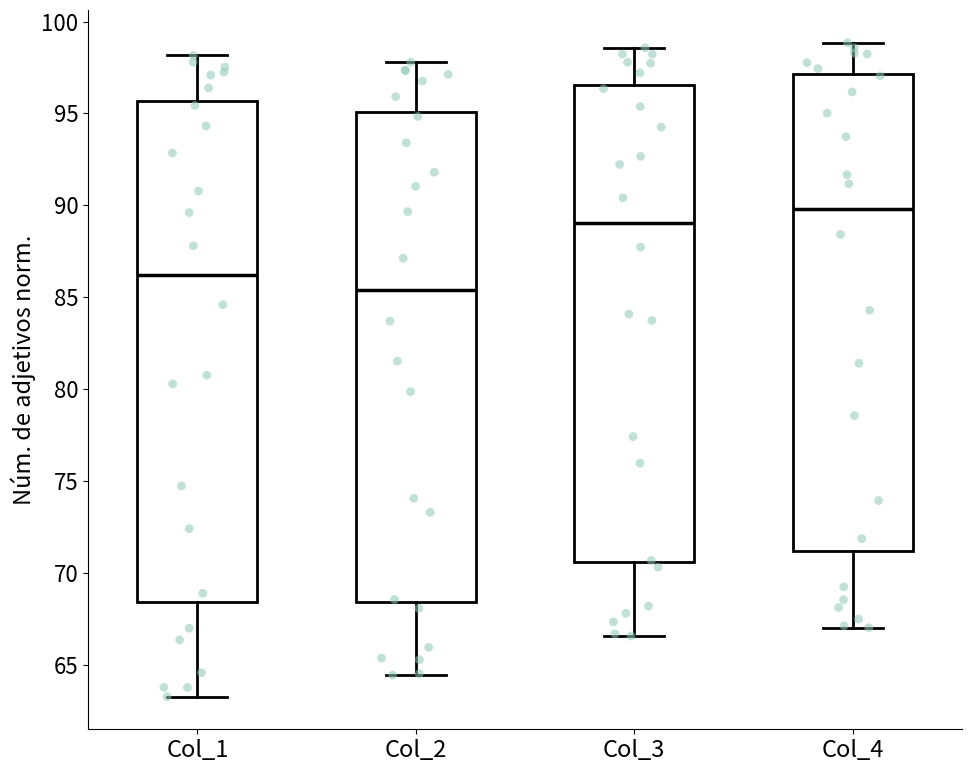

Reading left to right, transcribe this box plot: for each box, give where its median line is, the range the box spans, and where its two whiskers end, as read against the y-axis. The values are not printed on the chart, so give them approximately, as read against the axis.

Col_1: median 86.0, box 68.5 to 95.5, whiskers 63.5 to 98.0
Col_2: median 85.5, box 68.5 to 95.0, whiskers 64.5 to 98.0
Col_3: median 89.0, box 70.5 to 96.5, whiskers 66.5 to 98.5
Col_4: median 90.0, box 71.0 to 97.0, whiskers 67.0 to 99.0